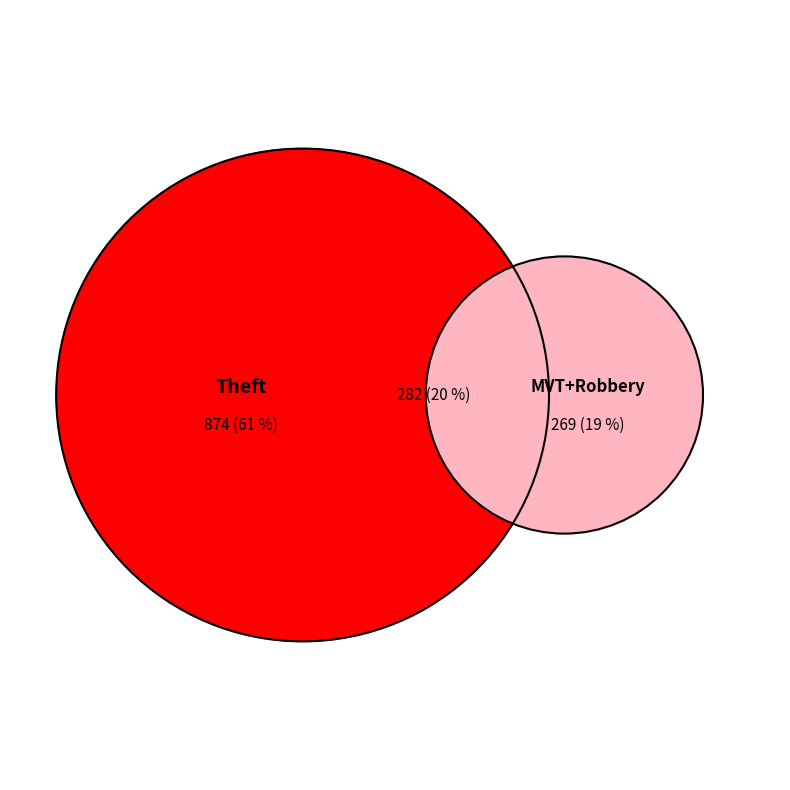

Does Theft account for over 50% of the chart?

Yes